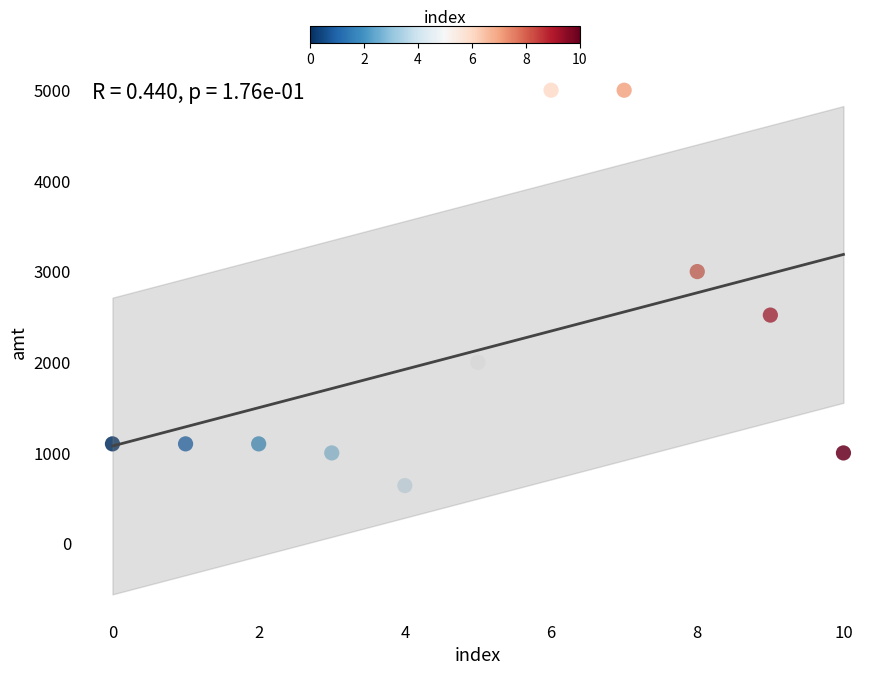

What Y value in the scatter plot is closest to 2820?

3000.0